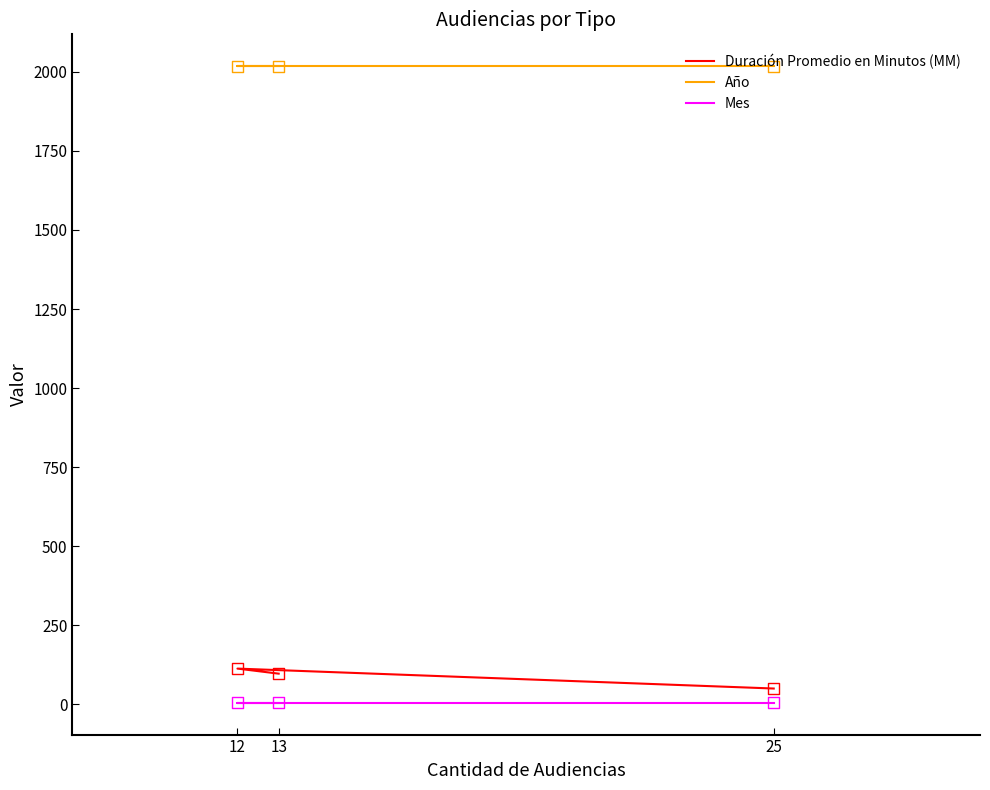

Which series has the largest Y range (max minus min)?

Duración Promedio en Minutos (MM)